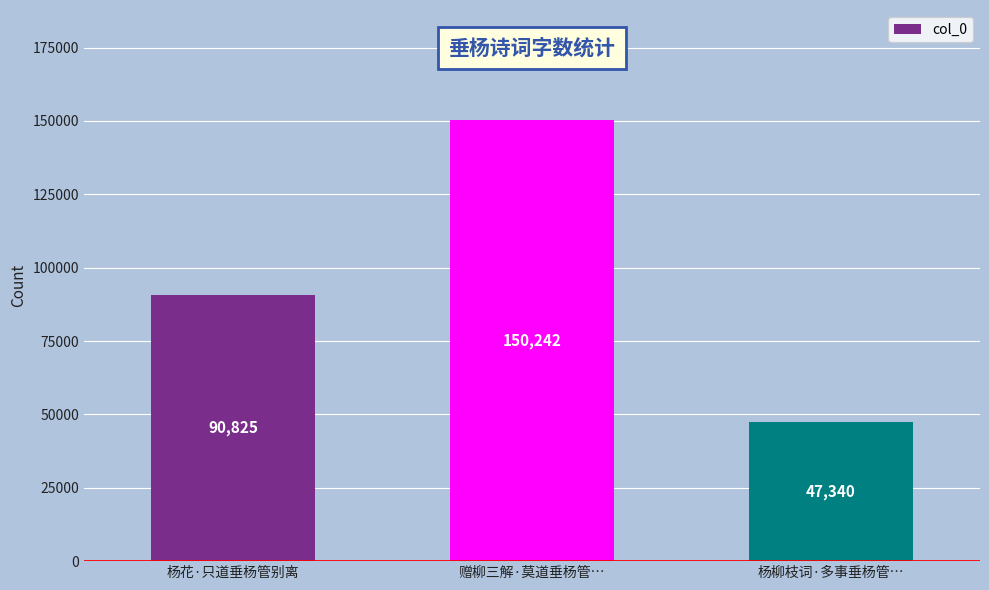

What is the label of the 3rd bar from the right?

杨花·只道垂杨管别离